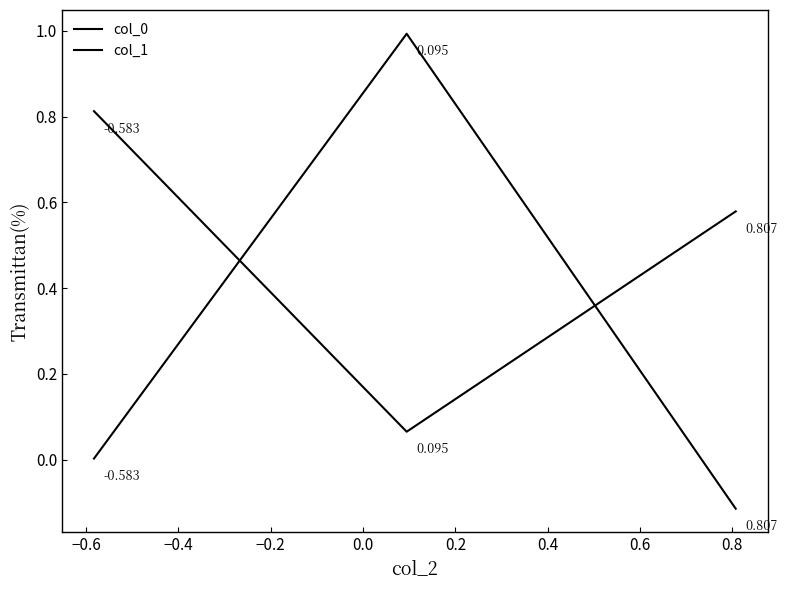

Reading left to right, extract all data points from this chart.

col_0: 0.8	0.1	0.6
col_1: 0.0	1.0	-0.1